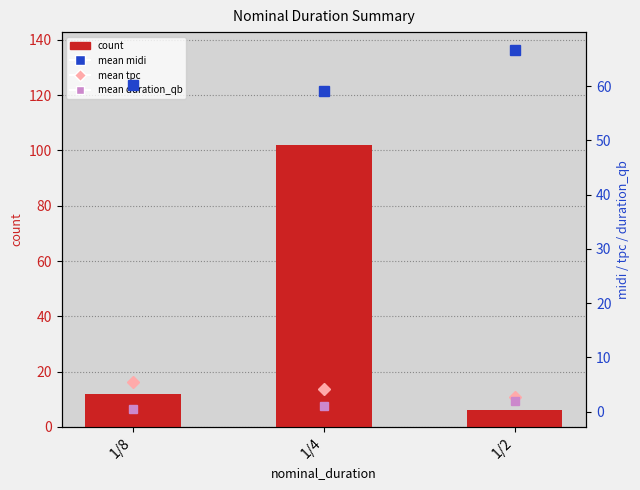

What is the total value across all series at 1/2?

77.3